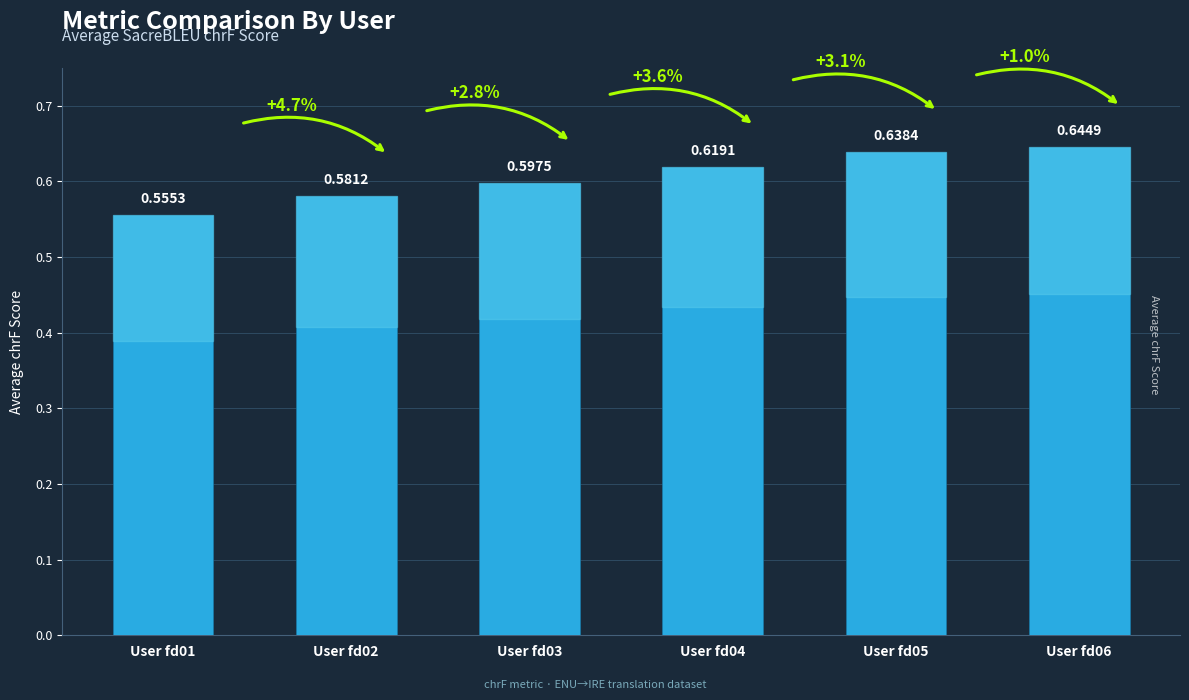

What is the sum of all values?

3.6